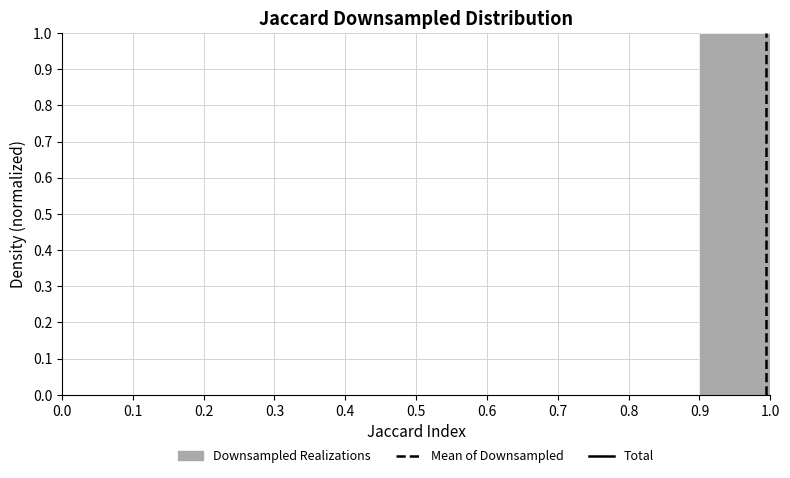

What is the height of the bar covering 0.9 to 1.0 on the x-axis? The values are not printed on the chart, so give them approximately, as read against the axis.

1